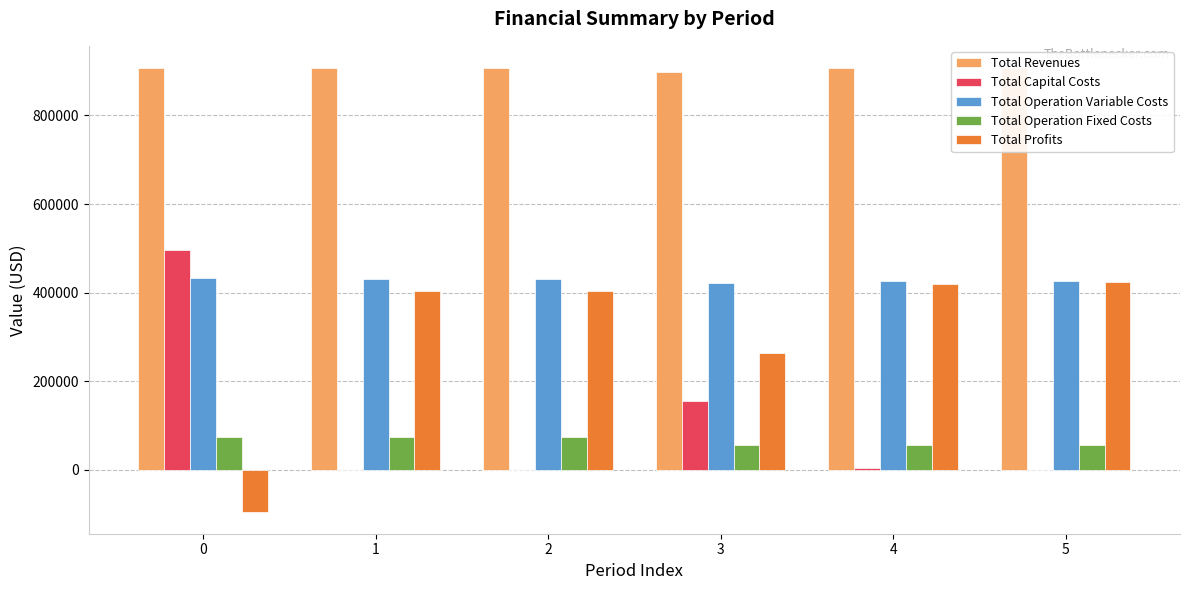

What is the highest value of the Total Operation Fixed Costs series?

73144.2